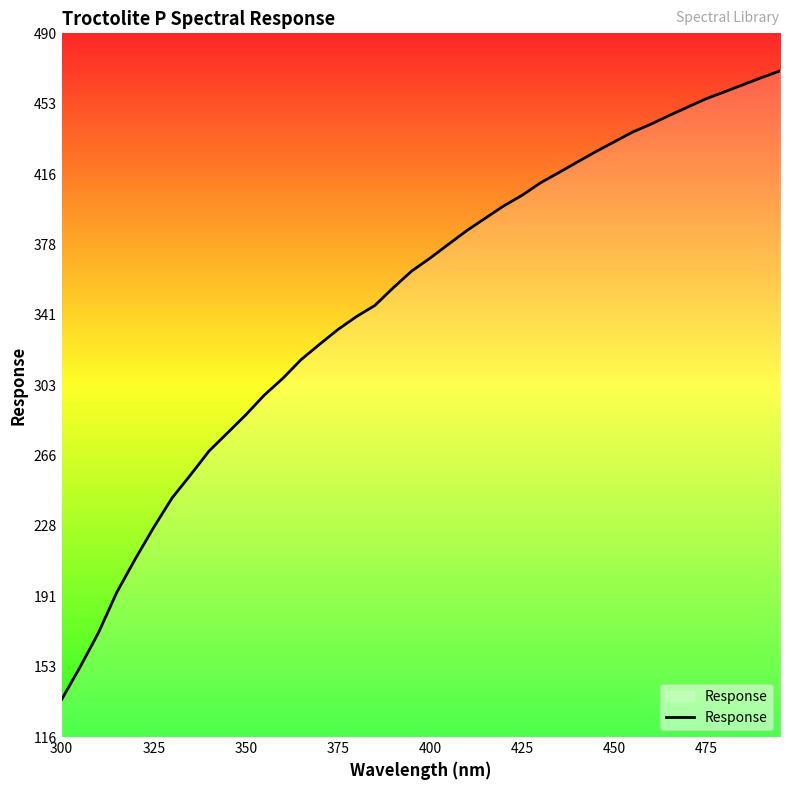

What is the difference between the maximum and minimum values?

334.7